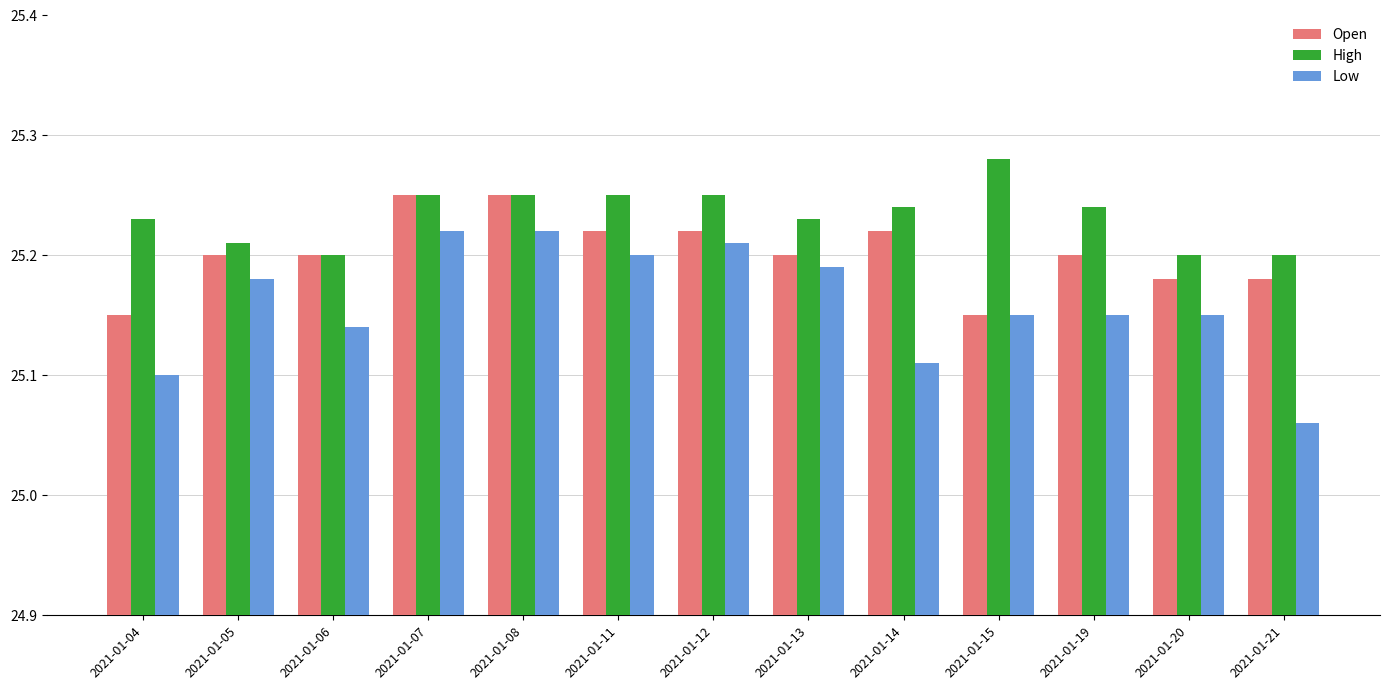

What is the sum of the Open values at 2021-01-15 and 2021-01-19?

50.4